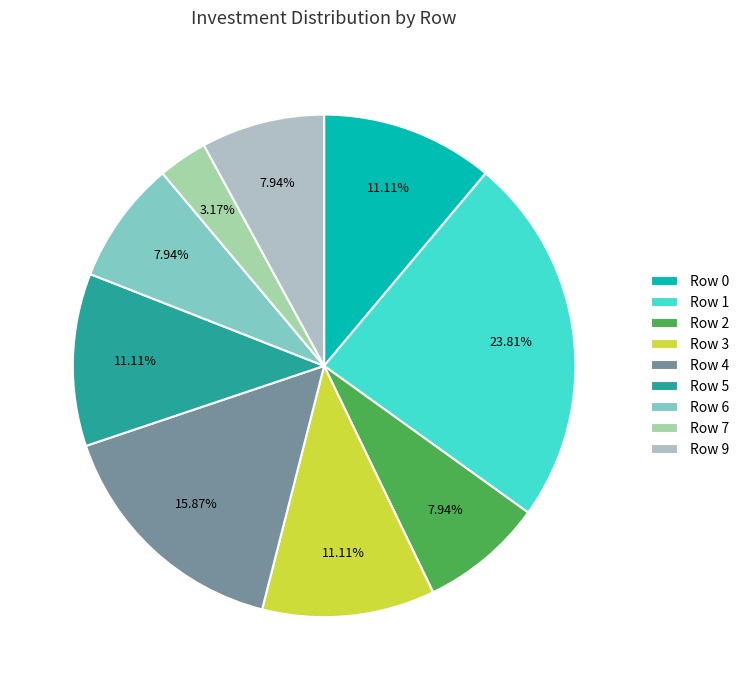

How many segments does this pie chart have?

9